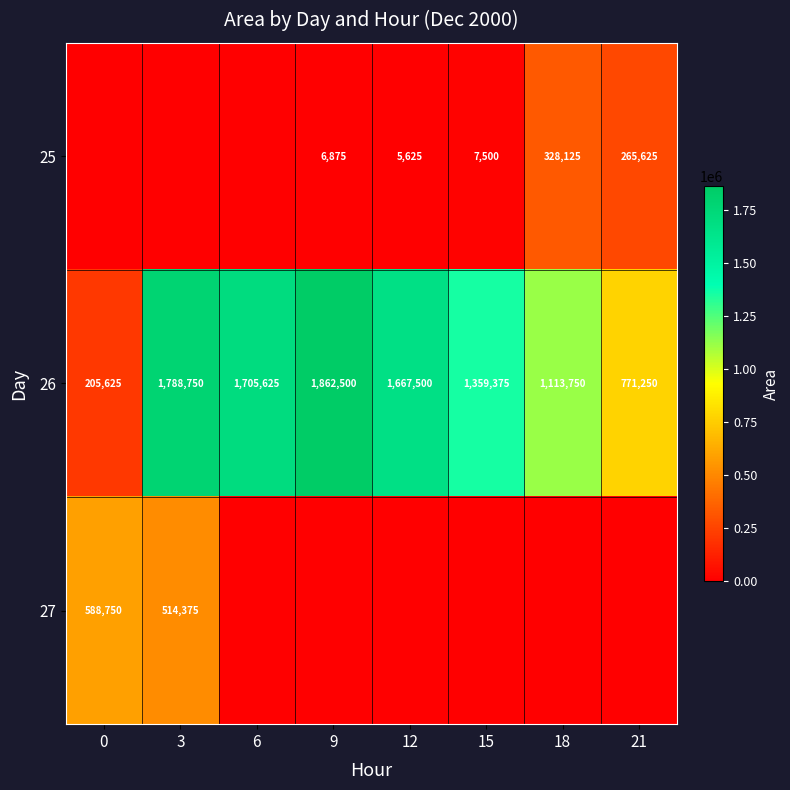

What is the sum of the 26 values at 6 and 21?

2476875